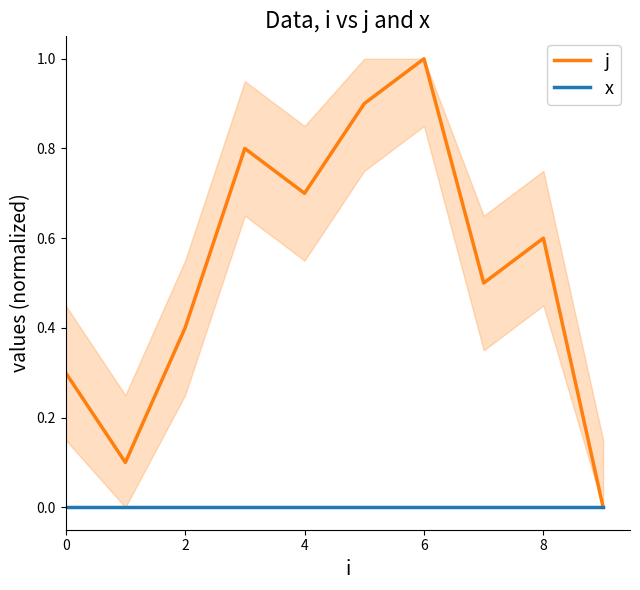

Which has a higher value, 6 or 8?

6